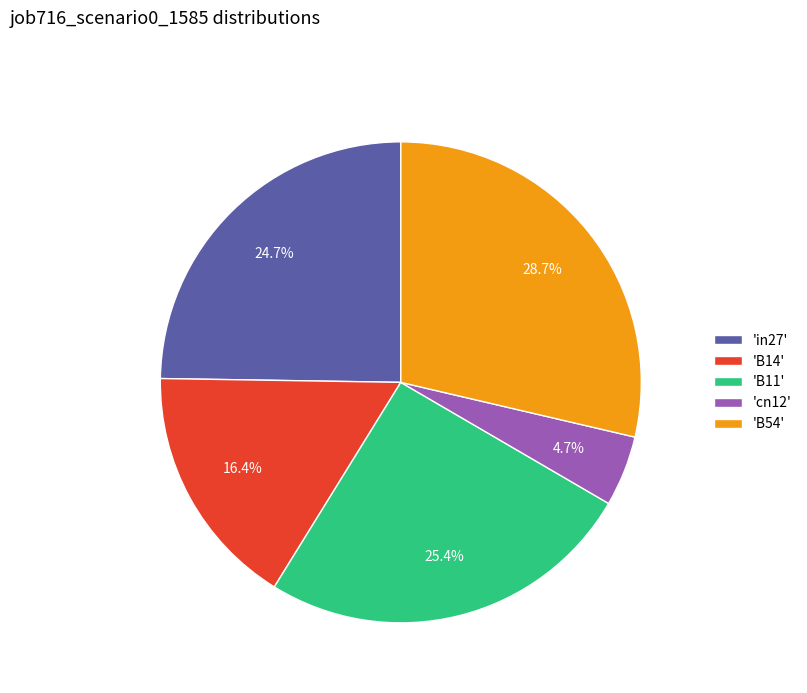

How many slices are in this pie chart?

5